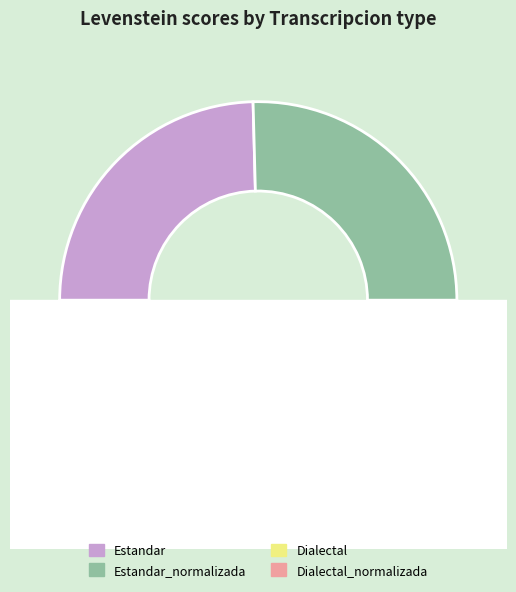

To the nearest percent, what is the difference between the largest and smallest slice percentages?

1%